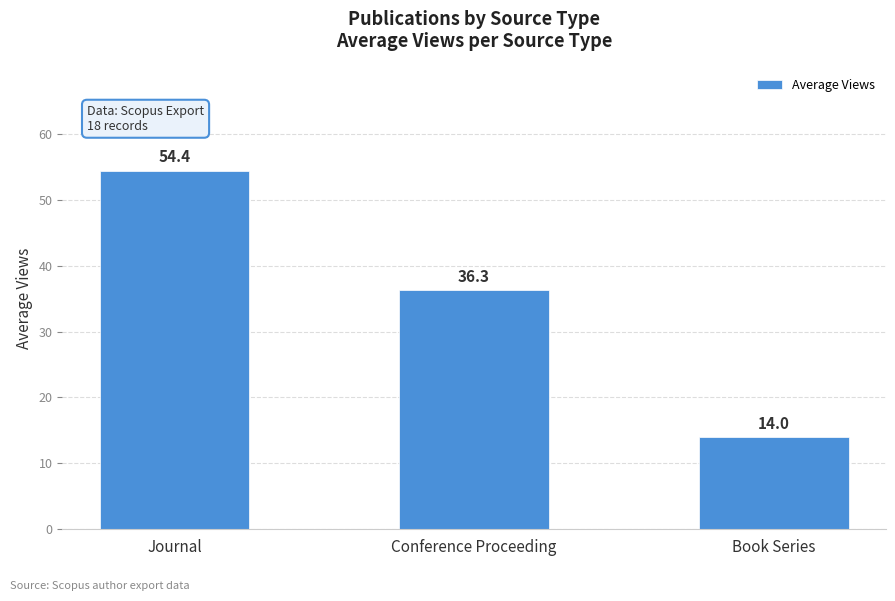

At which category does the chart reach its minimum across all series?

Book Series